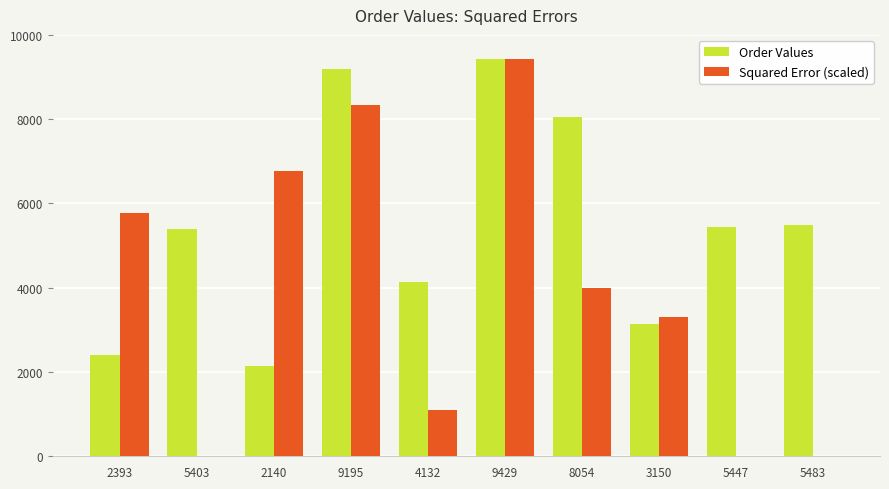

How many series are shown in this chart?

2